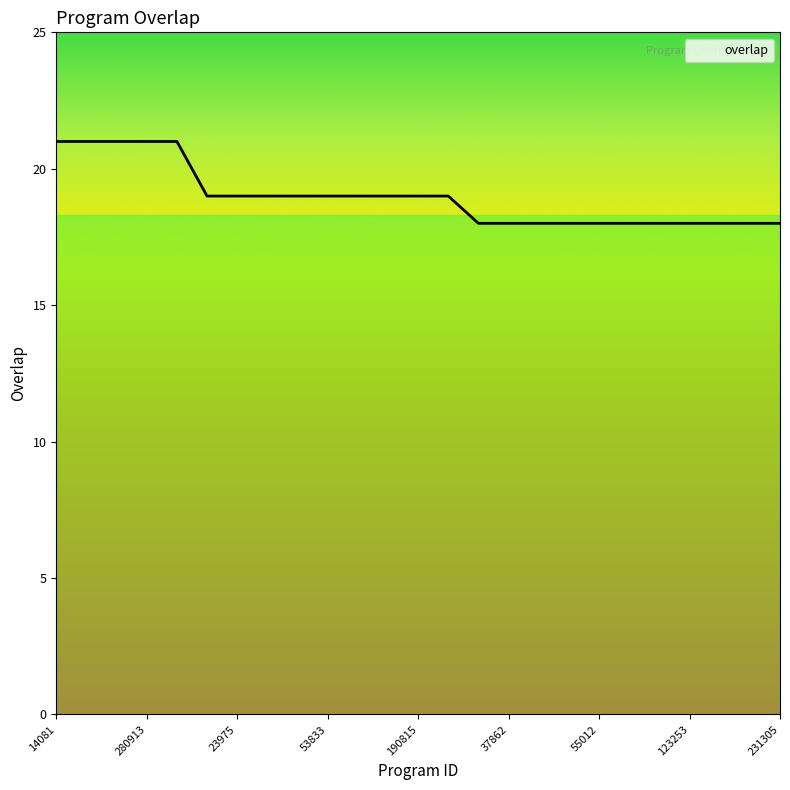

What is the smallest value displayed?

18